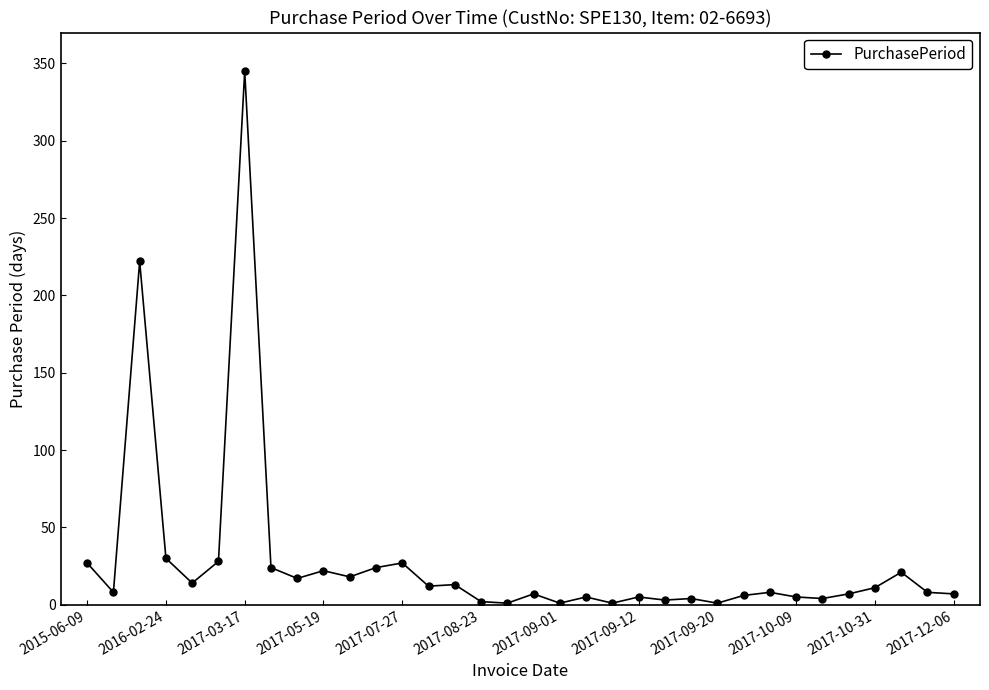

Count the number of categories in the chart.

34